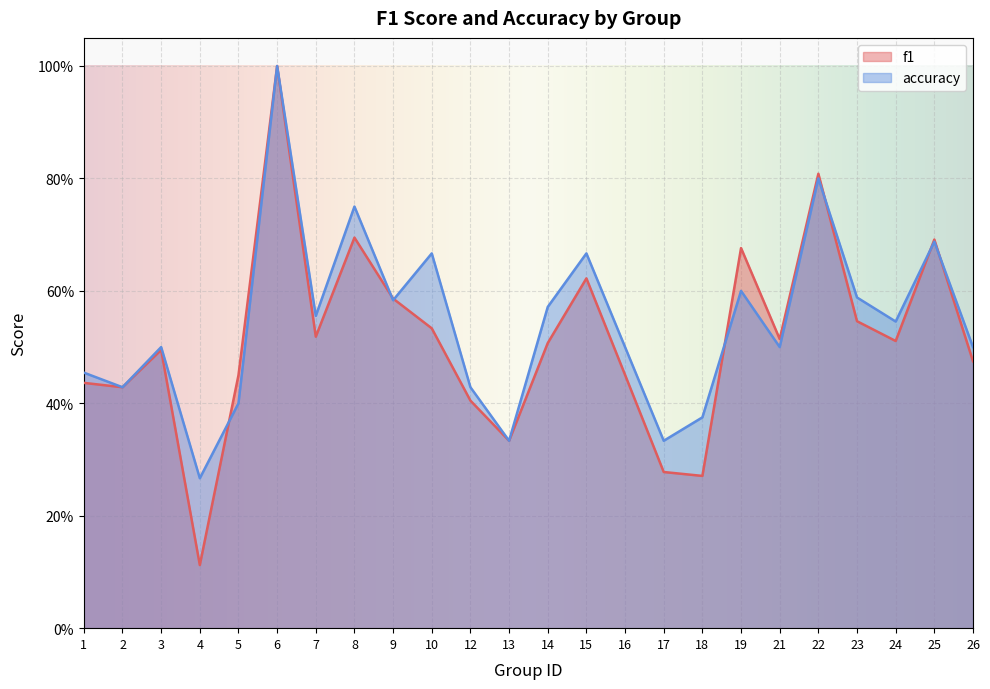

What is the smallest value displayed?

0.1